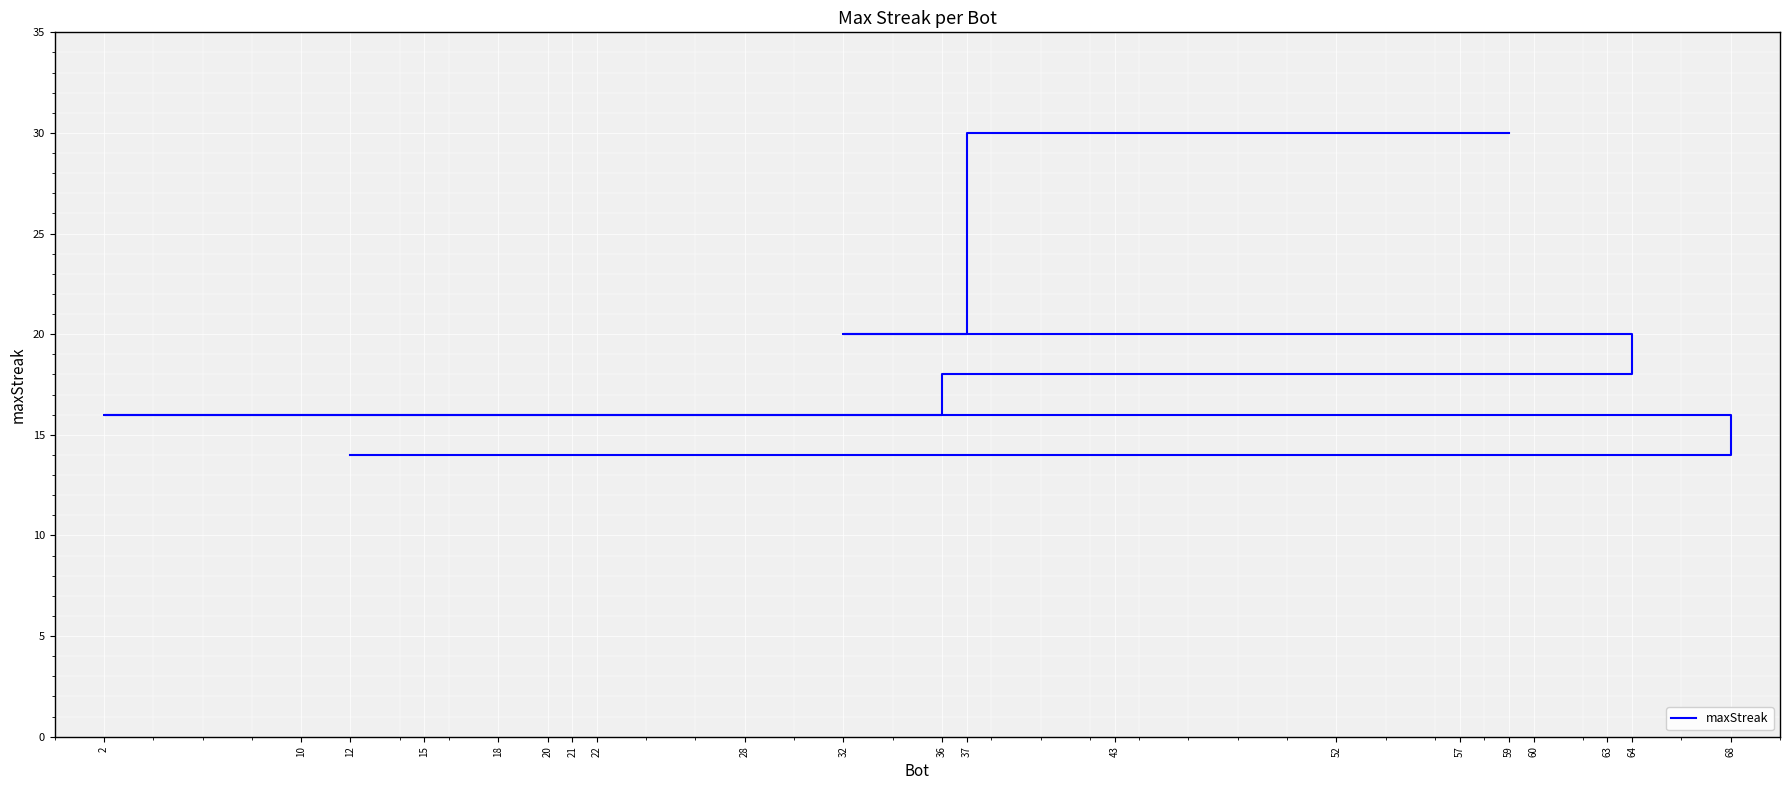

Rank the categories by value from lowest to highest.

68, 63, 52, 28, 22, 12, 36, 21, 20, 18, 15, 10, 2, 64, 60, 57, 43, 37, 32, 59